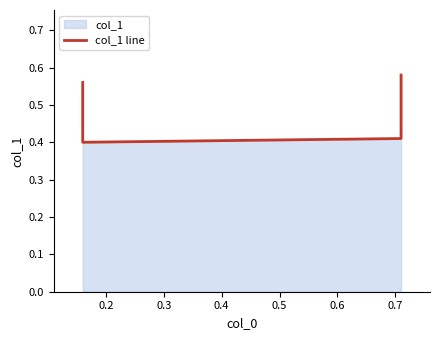

What is the difference between the maximum and second lowest values?

0.2